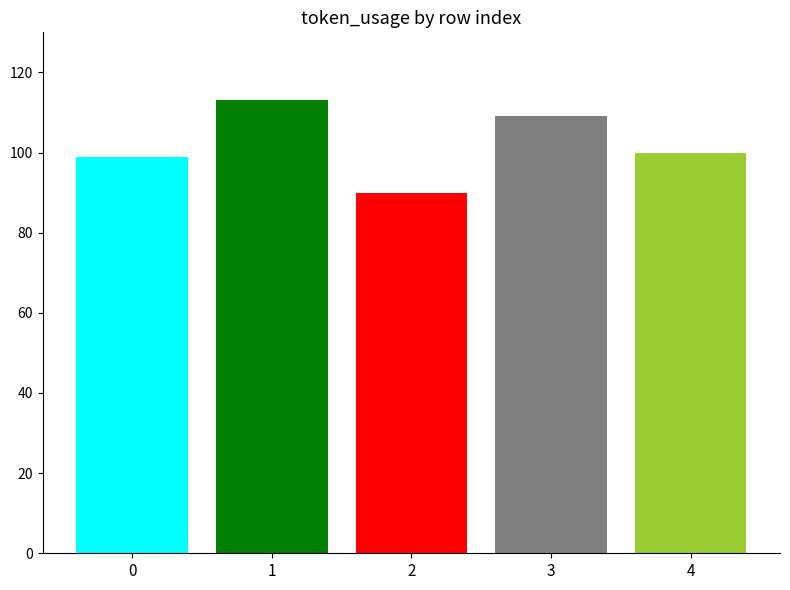

How many bars are there in total?

5